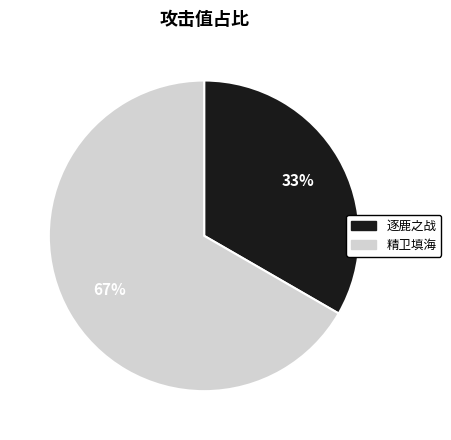

Count the number of slices in the pie.

2